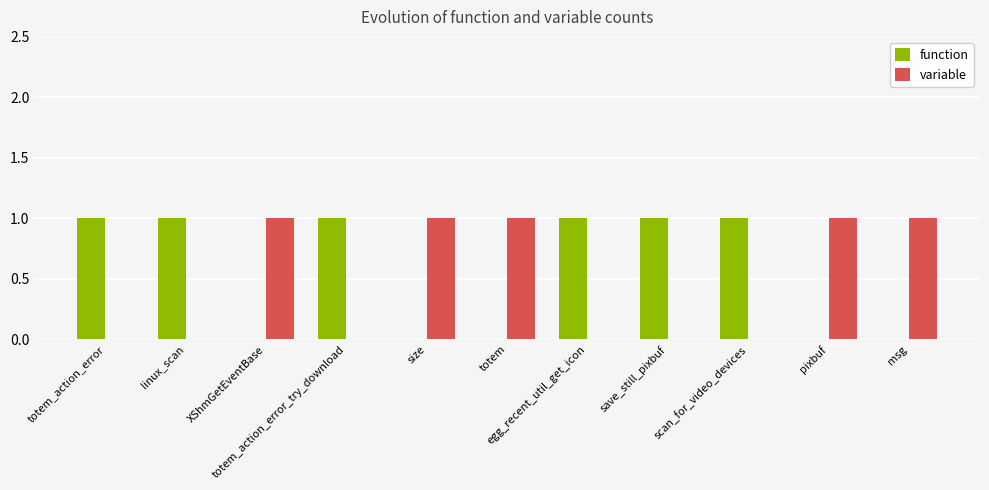

What is the sum of all function values?

6